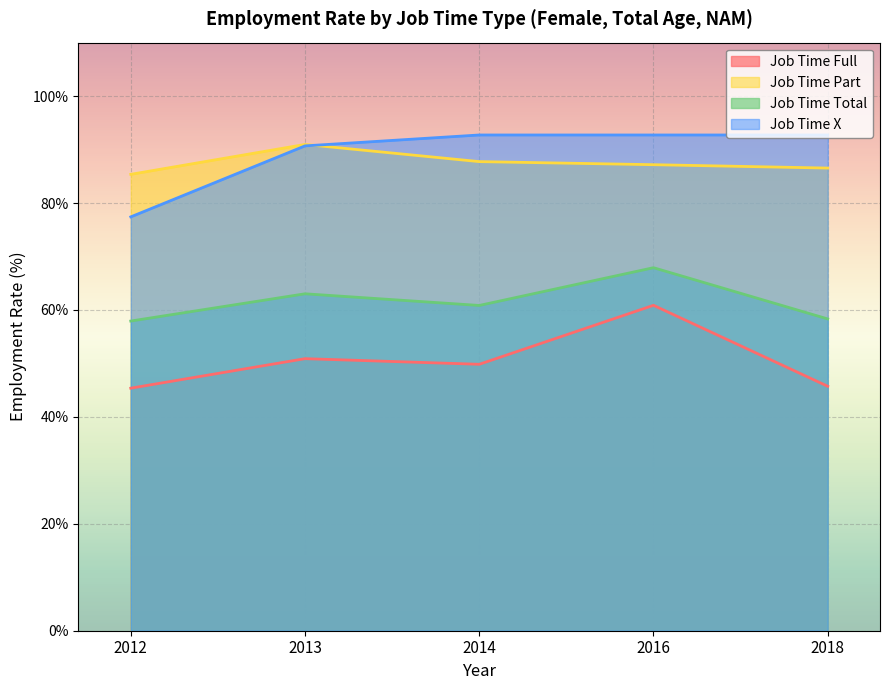

Rank the categories by job_time_x value from highest to lowest.

2014, 2016, 2018, 2013, 2012